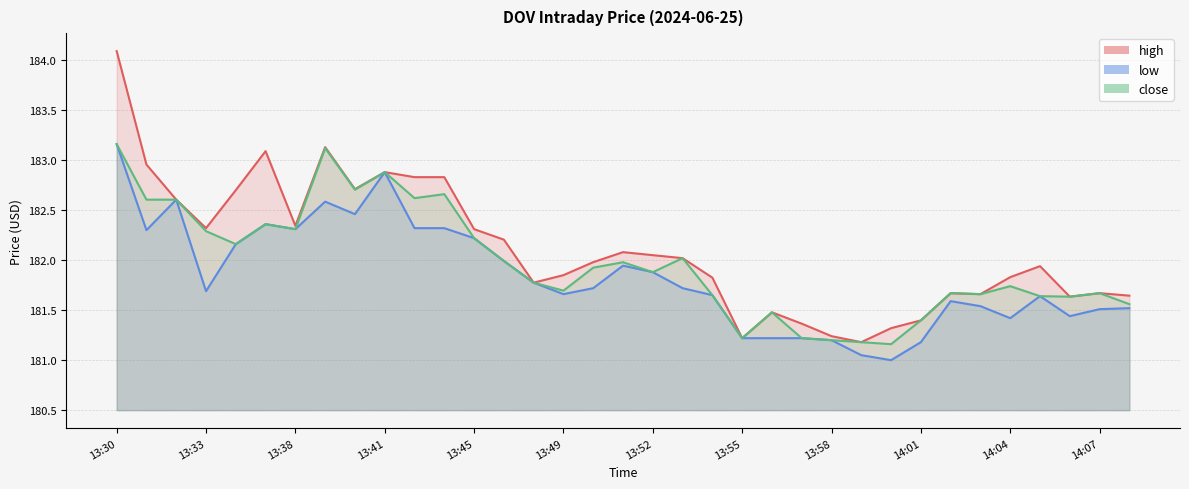

Reading left to right, list all the values displayed in this chart.

high: 13:30=184.1	13:31=183.0	13:32=182.6	13:33=182.3	13:34=182.7	13:37=183.1	13:38=182.3	13:39=183.1	13:40=182.7	13:41=182.9	13:43=182.8	13:44=182.8	13:45=182.3	13:46=182.2	13:47=181.8	13:49=181.9	13:50=182.0	13:51=182.1	13:52=182.1	13:53=182.0	13:54=181.8	13:55=181.2	13:56=181.5	13:57=181.4	13:58=181.2	13:59=181.2	14:00=181.3	14:01=181.4	14:02=181.7	14:03=181.7	14:04=181.8	14:05=181.9	14:06=181.6	14:07=181.7	14:09=181.6
low: 13:30=183.2	13:31=182.3	13:32=182.6	13:33=181.7	13:34=182.2	13:37=182.4	13:38=182.3	13:39=182.6	13:40=182.5	13:41=182.9	13:43=182.3	13:44=182.3	13:45=182.2	13:46=182.0	13:47=181.8	13:49=181.7	13:50=181.7	13:51=181.9	13:52=181.9	13:53=181.7	13:54=181.6	13:55=181.2	13:56=181.2	13:57=181.2	13:58=181.2	13:59=181.1	14:00=181.0	14:01=181.2	14:02=181.6	14:03=181.5	14:04=181.4	14:05=181.6	14:06=181.4	14:07=181.5	14:09=181.5
close: 13:30=183.2	13:31=182.6	13:32=182.6	13:33=182.3	13:34=182.2	13:37=182.4	13:38=182.3	13:39=183.1	13:40=182.7	13:41=182.9	13:43=182.6	13:44=182.7	13:45=182.2	13:46=182.0	13:47=181.8	13:49=181.7	13:50=181.9	13:51=182.0	13:52=181.9	13:53=182.0	13:54=181.6	13:55=181.2	13:56=181.5	13:57=181.2	13:58=181.2	13:59=181.2	14:00=181.2	14:01=181.4	14:02=181.7	14:03=181.7	14:04=181.7	14:05=181.6	14:06=181.6	14:07=181.7	14:09=181.6